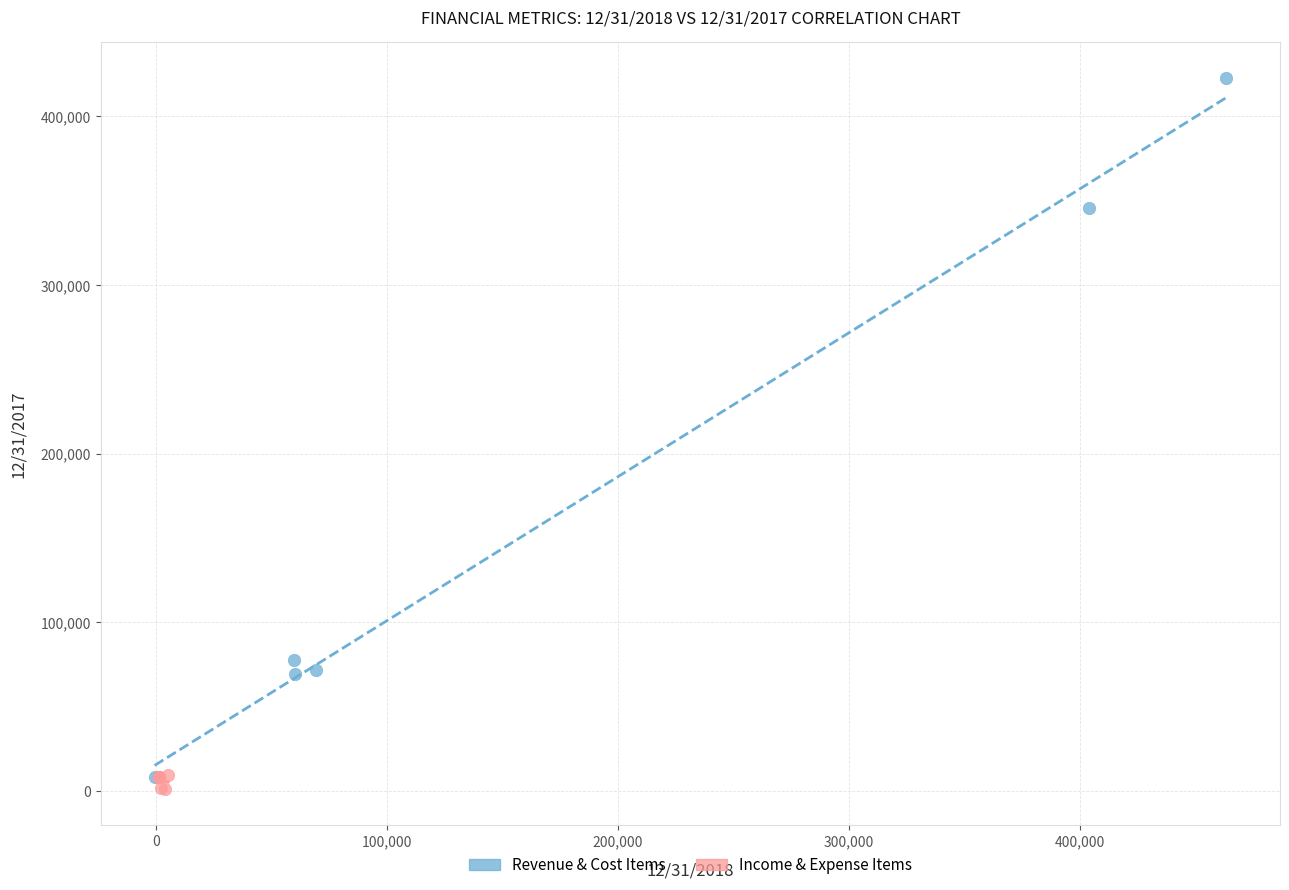

What are all the series names shown in the legend?

Revenue & Cost Items, Income & Expense Items